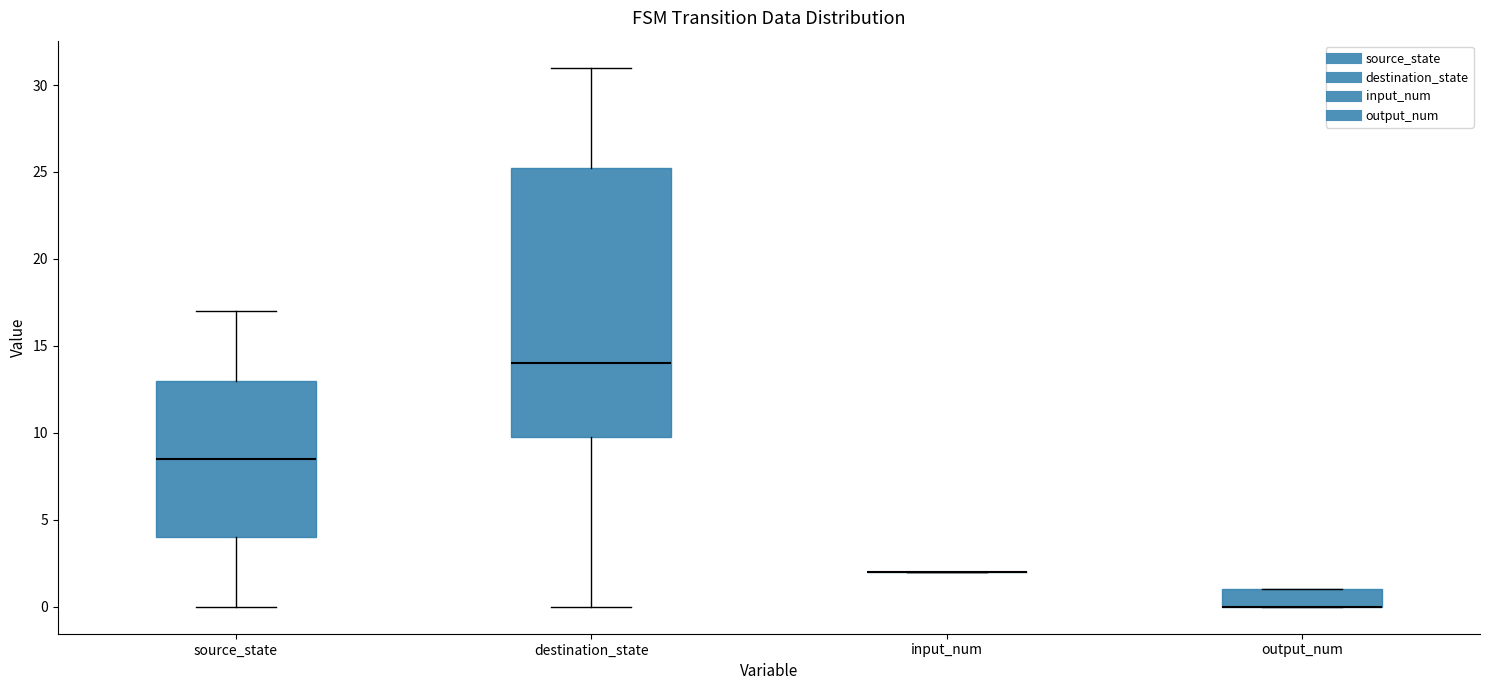

Reading left to right, transcribe this box plot: for each box, give where its median line is, the range the box spans, and where its two whiskers end, as read against the y-axis. The values are not printed on the chart, so give them approximately, as read against the axis.

source_state: median 8.5, box 4.0 to 13.0, whiskers 0.0 to 17.0
destination_state: median 14.0, box 10.0 to 25.5, whiskers 0.0 to 31.0
input_num: box collapsed to a line at 2.0, whiskers 2.0 to 2.0
output_num: median 0.0 (drawn on the box's lower edge), box 0.0 to 1.0, whiskers 0.0 to 1.0